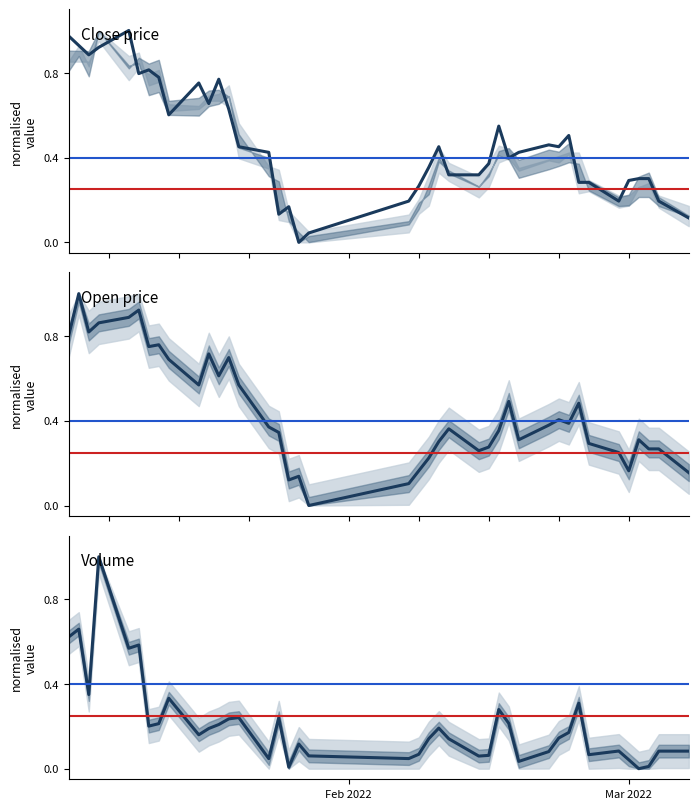

How many times do volume and open cross each other?

4